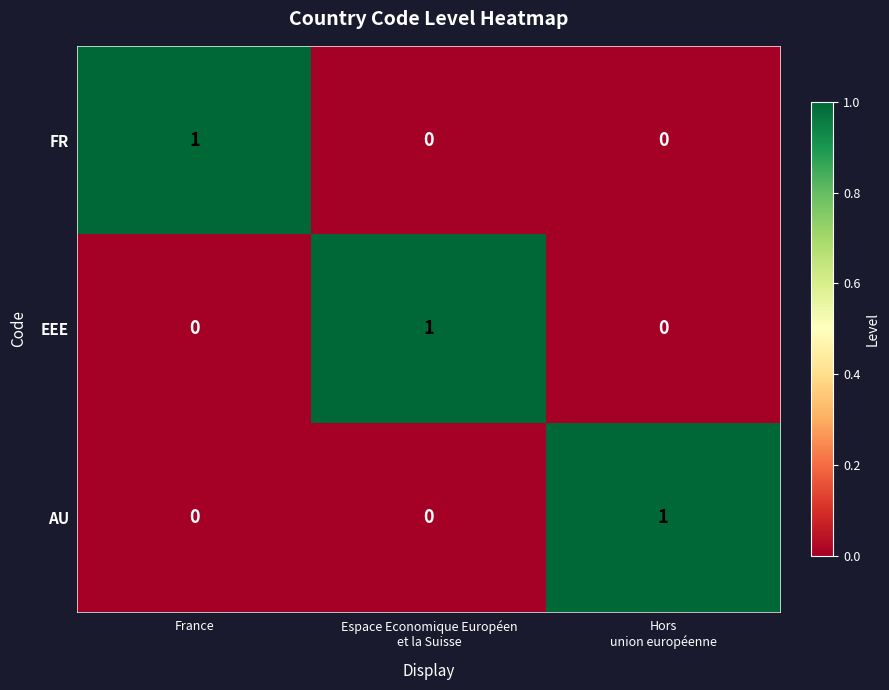

Which category has the highest value in the FR series?

France